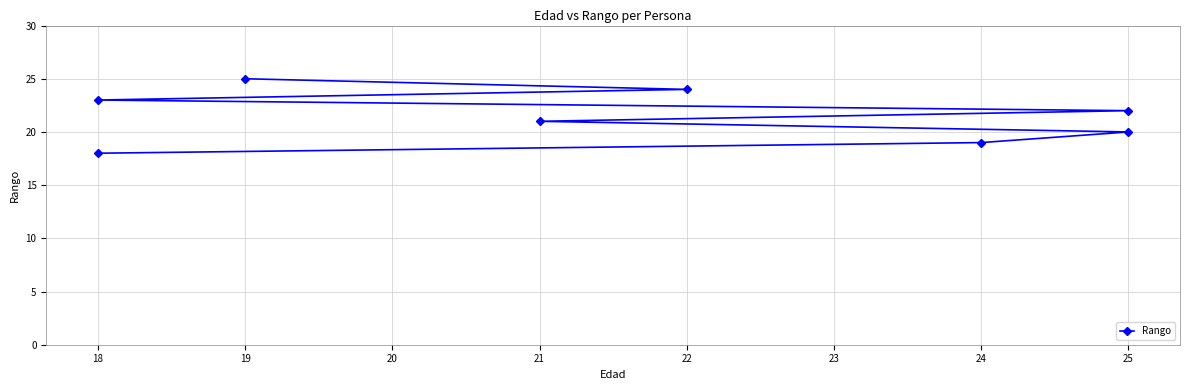

Is it true that the value at 21 is 36?

False